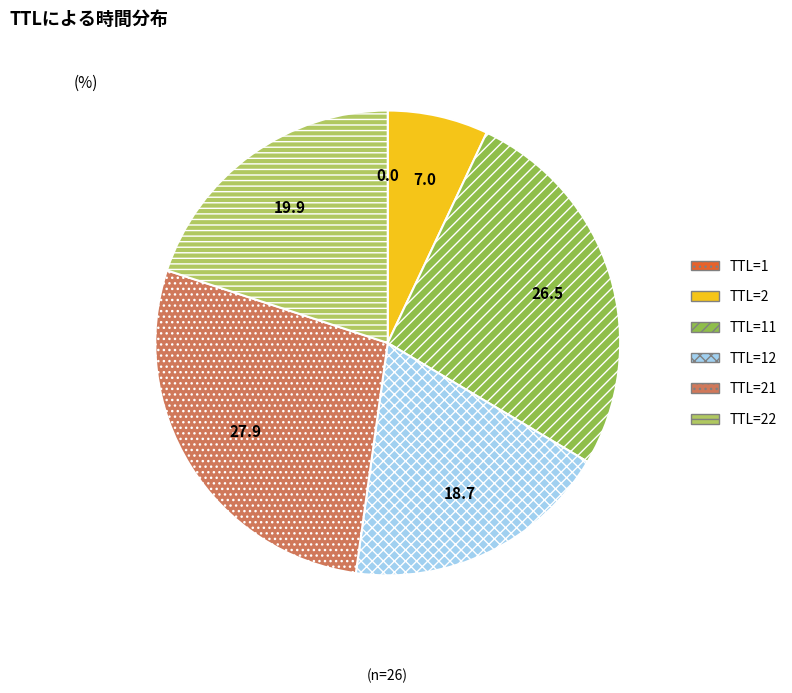

Does any single category account for the majority?

No